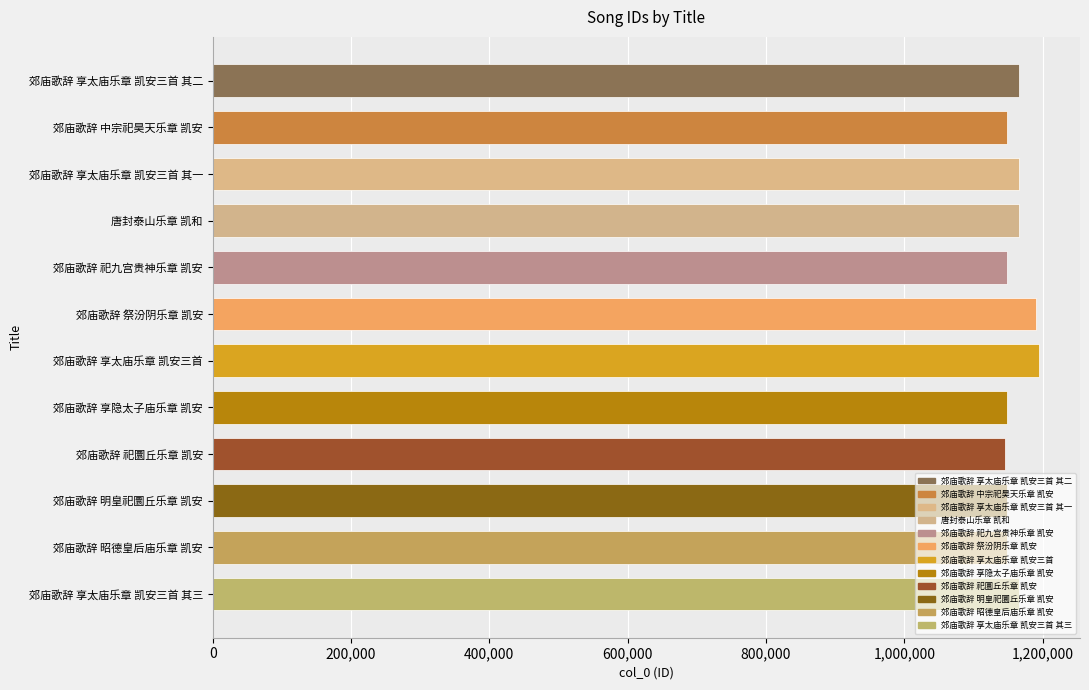

What is the ratio of the value at 郊庙歌辞 享太庙乐章 凯安三首 to the value at 郊庙歌辞 明皇祀圜丘乐章 凯安?

1.0